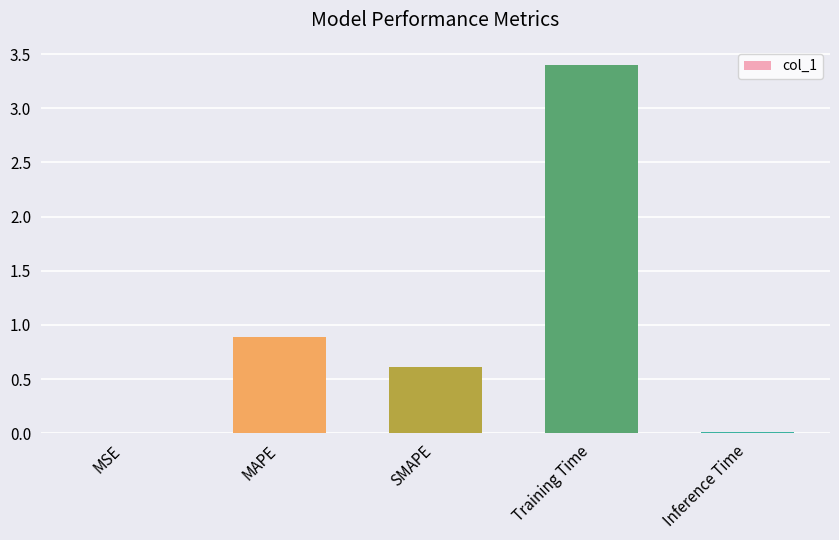

What is the greatest value displayed?

3.4